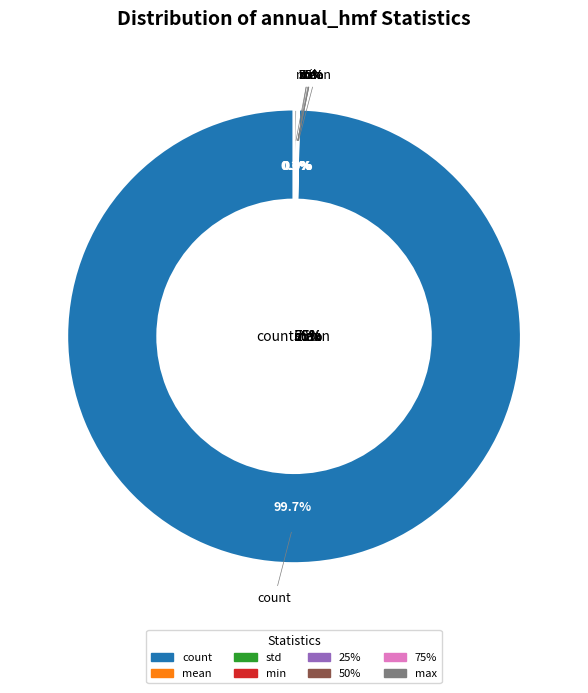

What is the majority slice?

count